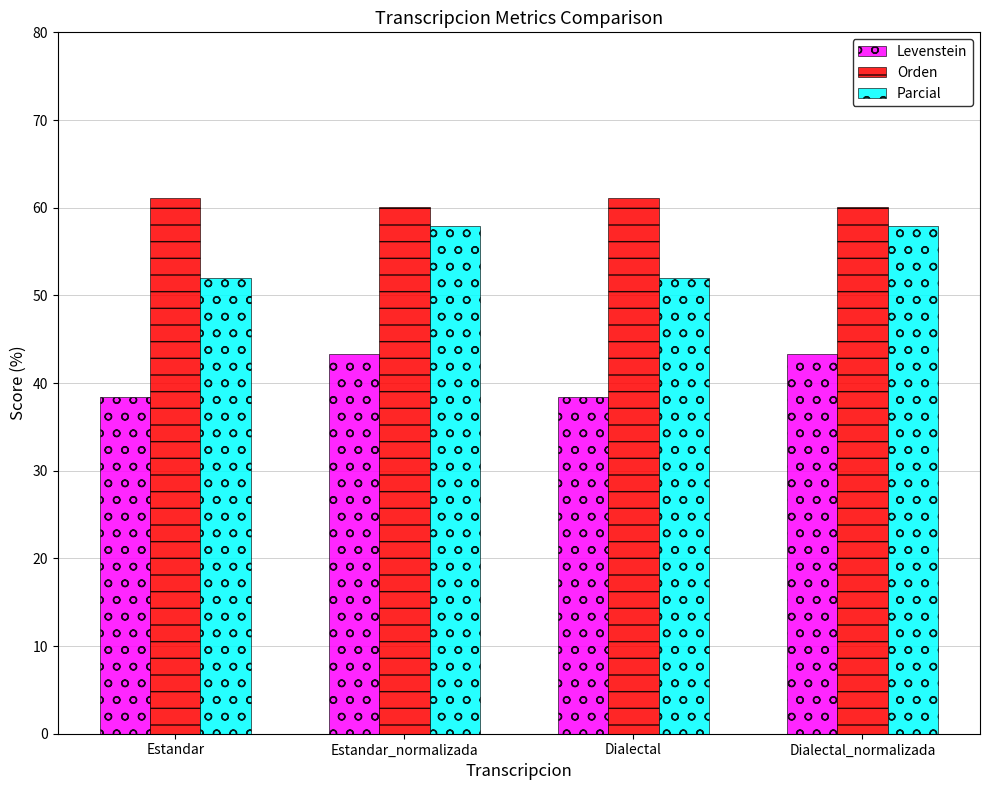

Reading right to left, list all the values displayed in this chart.

Levenstein: 43.3	38.4	43.3	38.4
Orden: 60.1	61.1	60.1	61.1
Parcial: 57.9	52.0	57.9	52.0